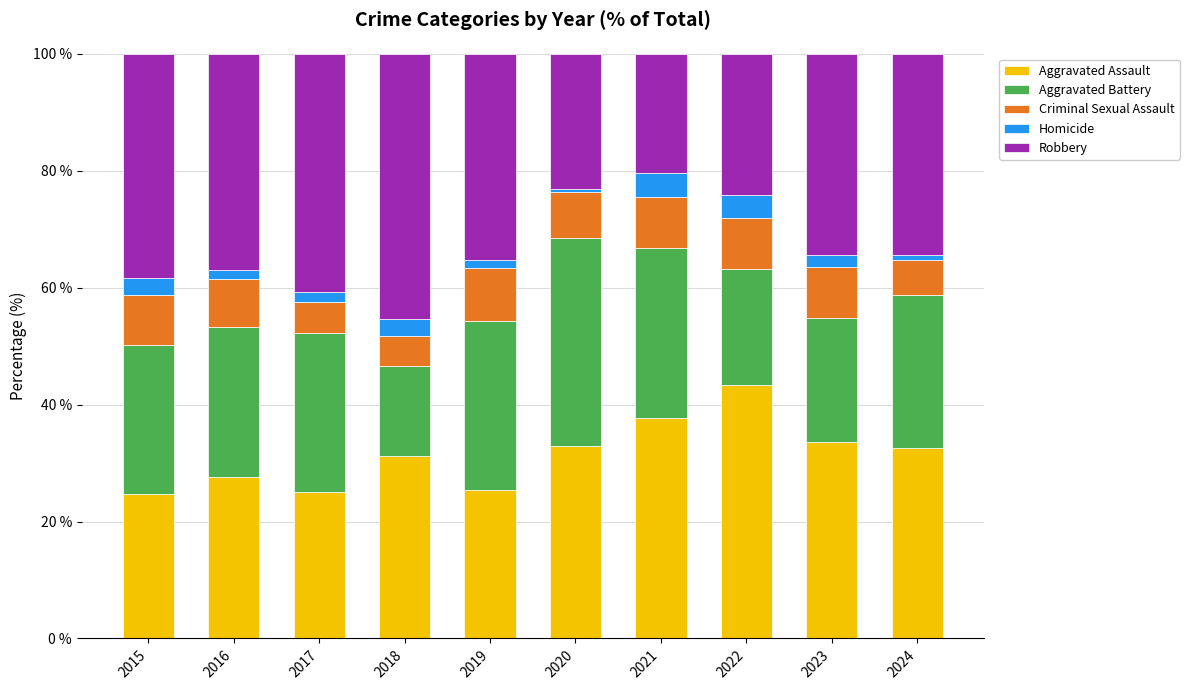

What is the minimum value for Aggravated Assault?

24.7